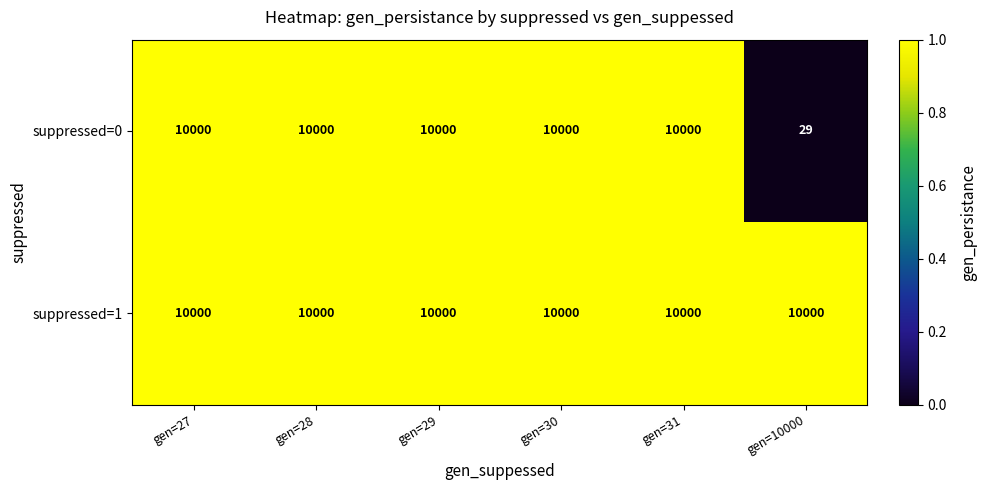

At gen=10000, list the series in order from largest to smallest.

suppressed=1, suppressed=0